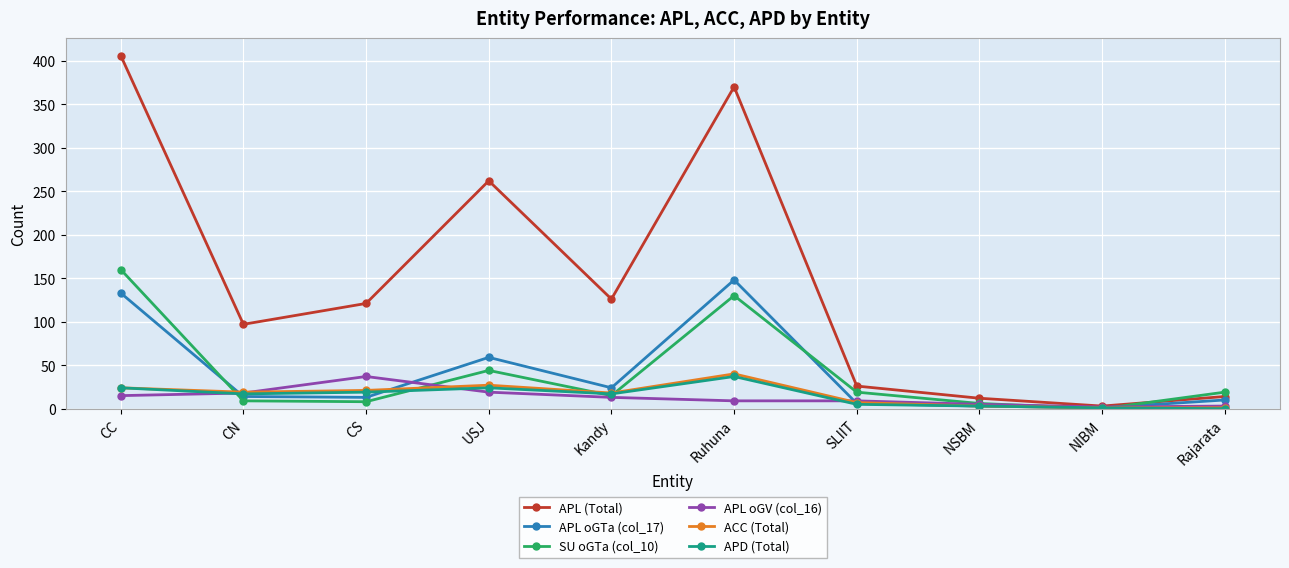

What is the total value across all series at CC?

762